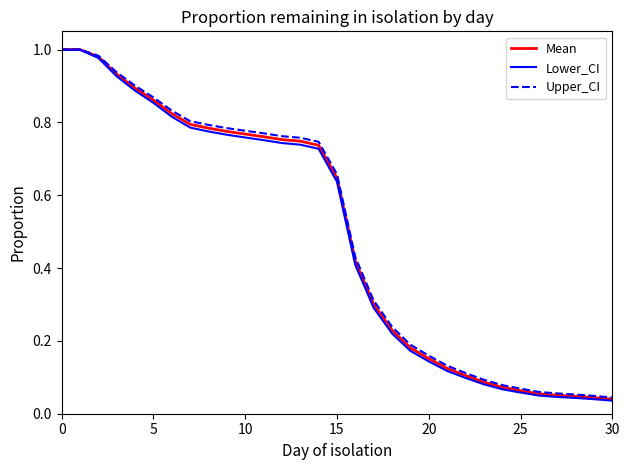

Which series has the largest range (max minus min)?

Lower_CI